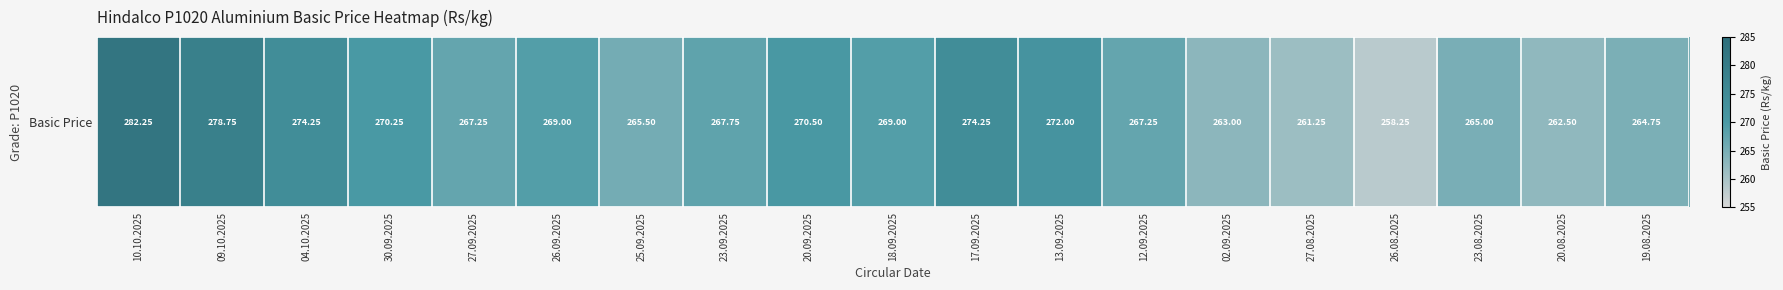

How many data points does each series have?

19